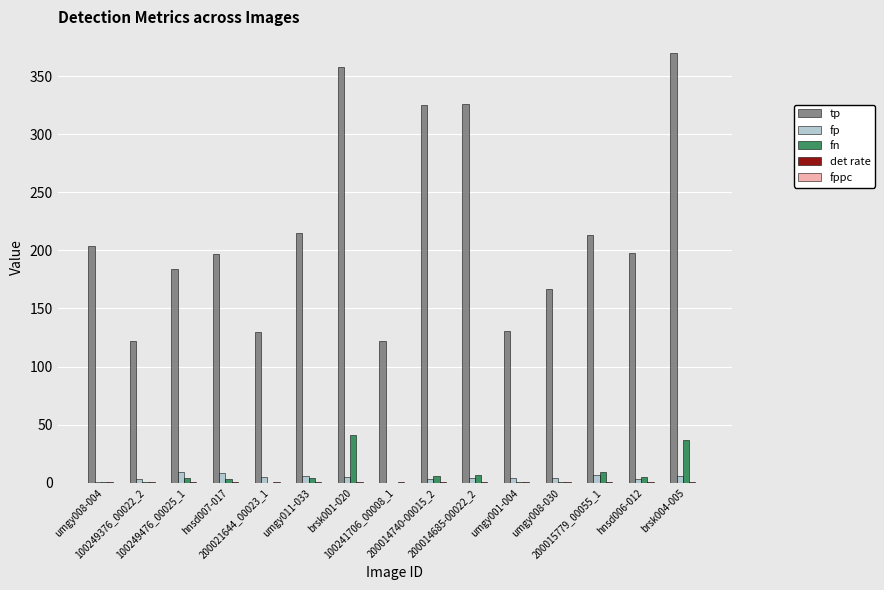

What is the sum of all tp values?

3262.0